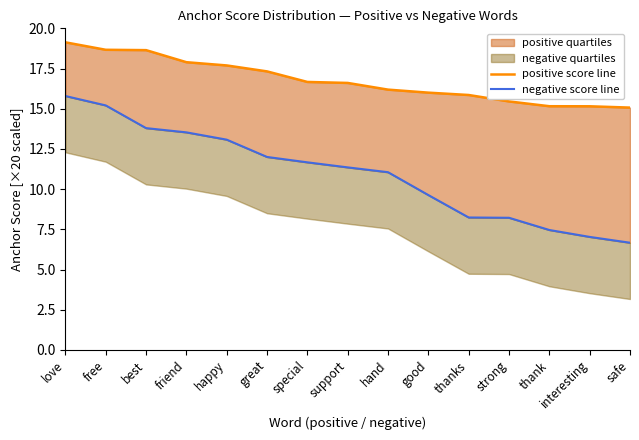

What is the average value of the positive score line series?

16.8